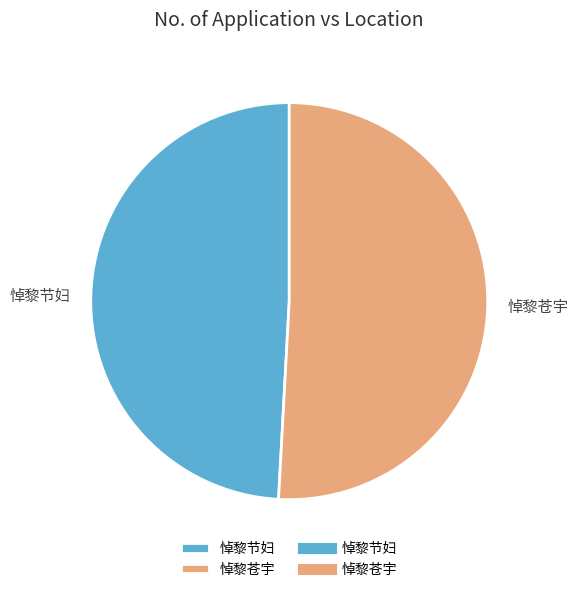

Is there a majority slice in this chart?

Yes